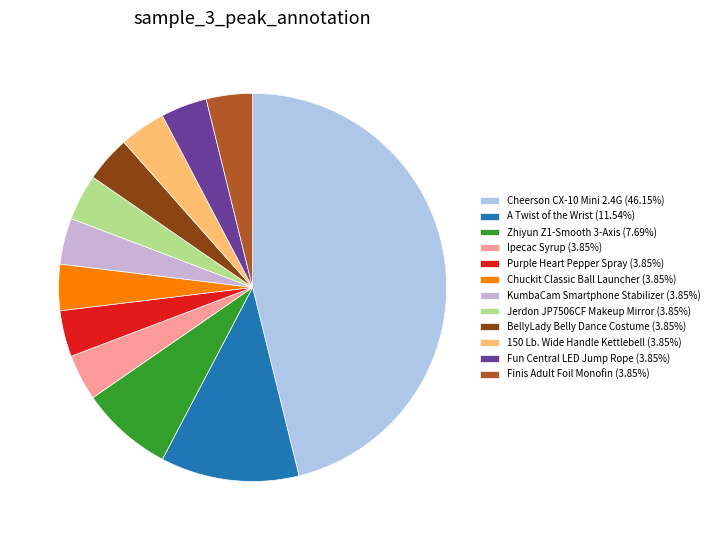

Is it true that Ipecac Syrup is 9% of the pie?

False